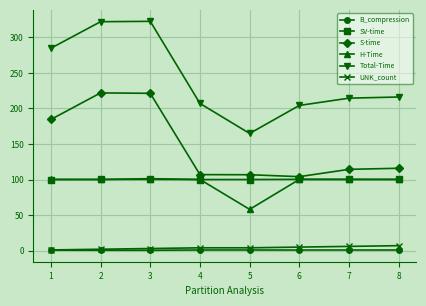

What is the lowest value of the SV-time series?

100.0